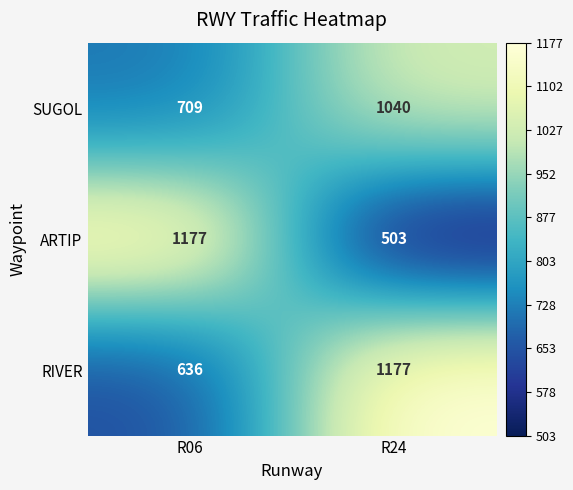

Rank the series at R24 from highest to lowest value.

RIVER, SUGOL, ARTIP